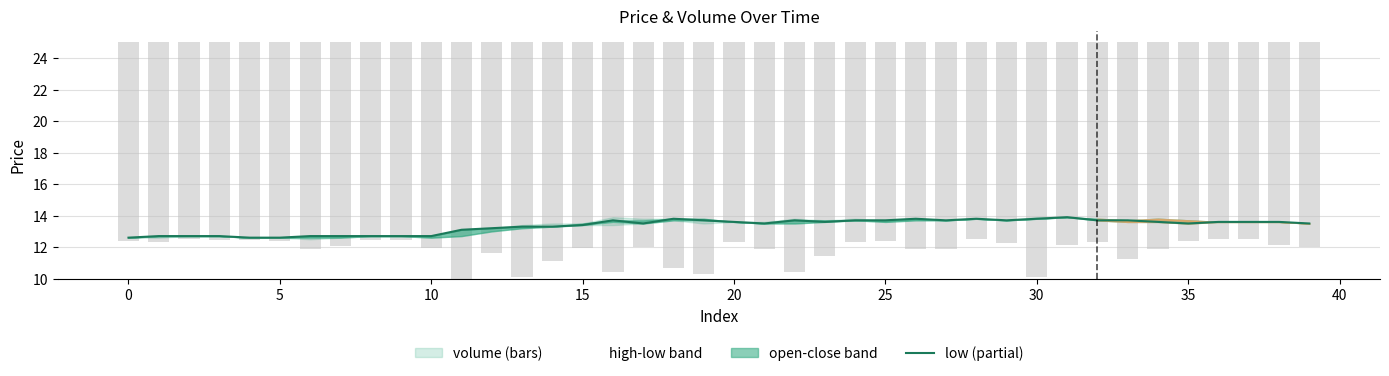

What is the difference between the open values at 26 and 38?

0.2